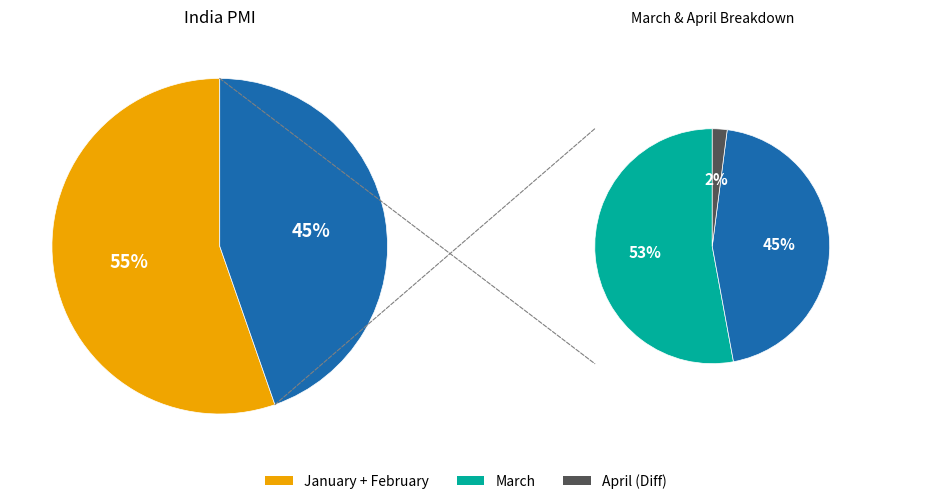

True or false: 3 accounts for 14% of the total.

False